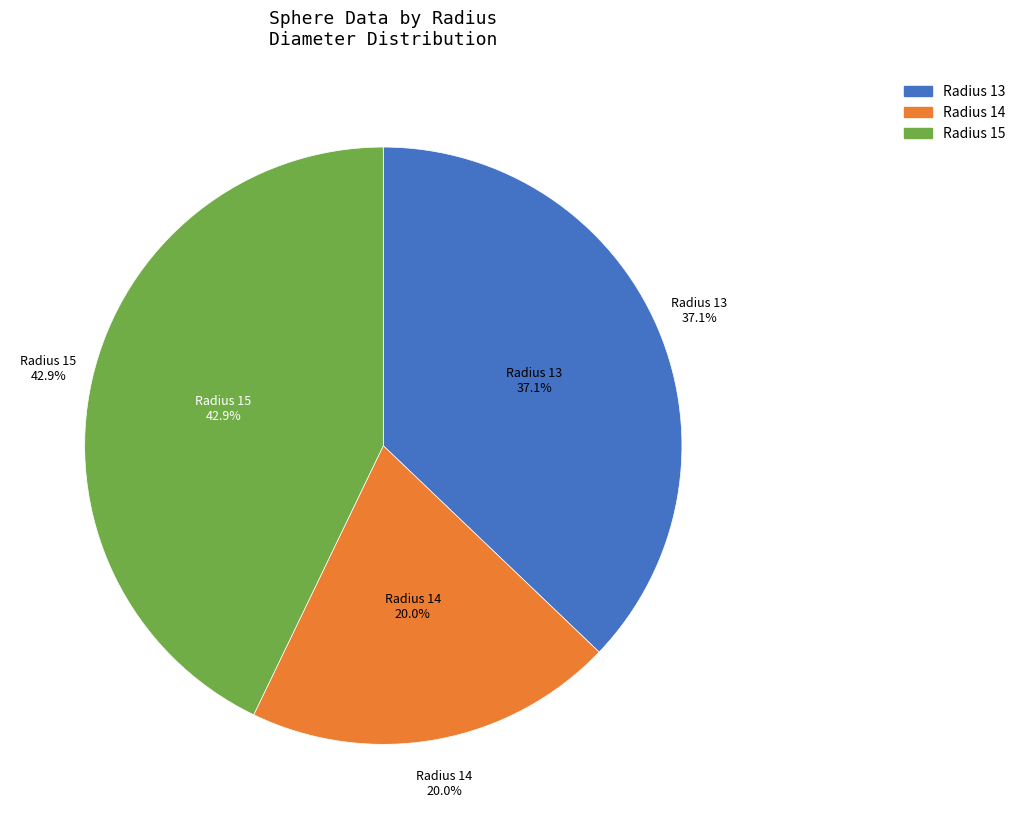

Is there any slice that represents more than half of the pie?

No